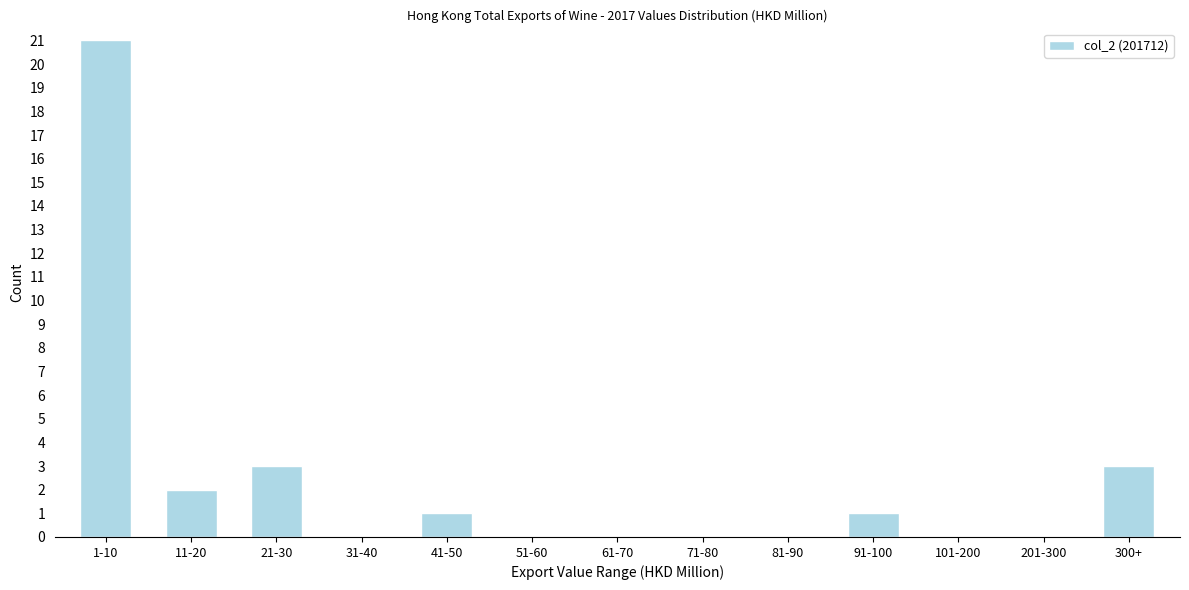

Reading right to left, what are all the values shown in this chart?

300+=3	201-300=0	101-200=0	91-100=1	81-90=0	71-80=0	61-70=0	51-60=0	41-50=1	31-40=0	21-30=3	11-20=2	1-10=21